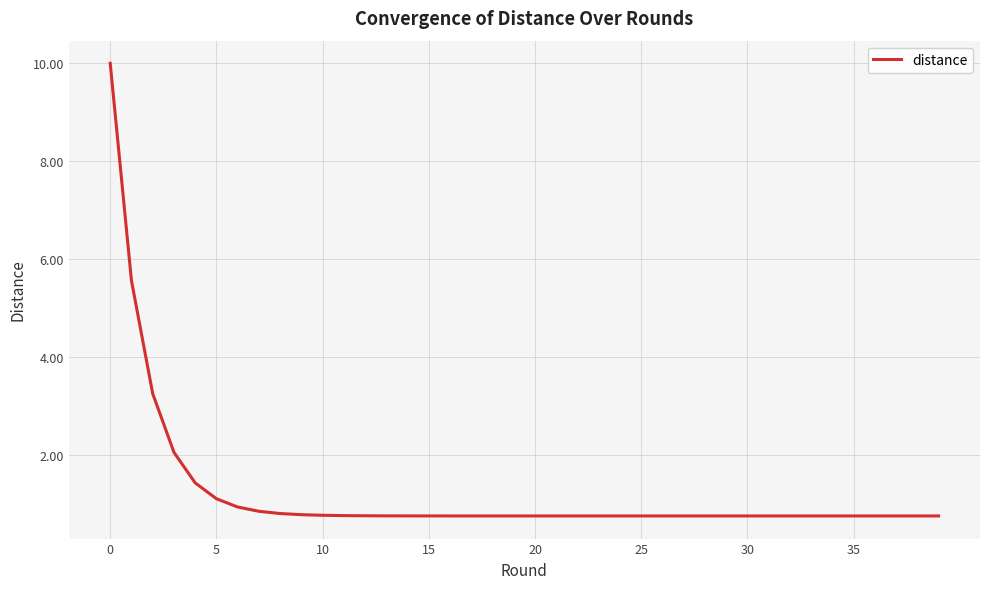

How many lines are shown in the chart?

1